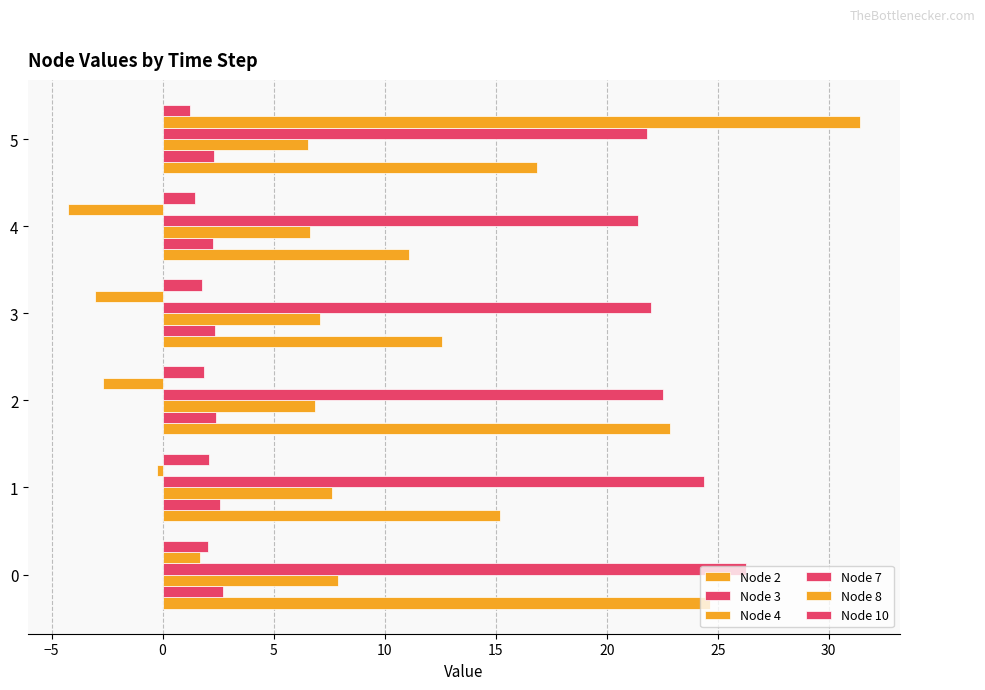

At how many categories does at least one series exceed 20?

6